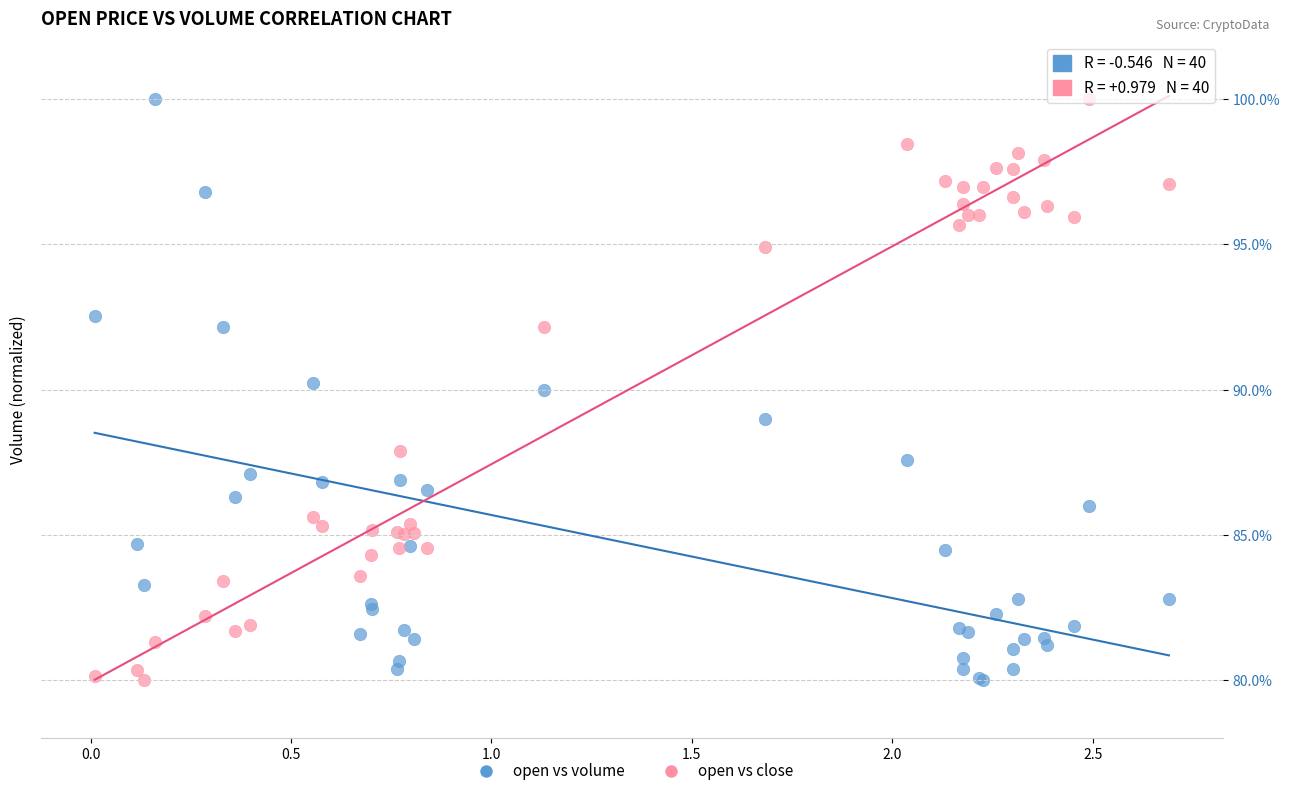

What is the X range (max minus min) for the scatter plot?

2.7